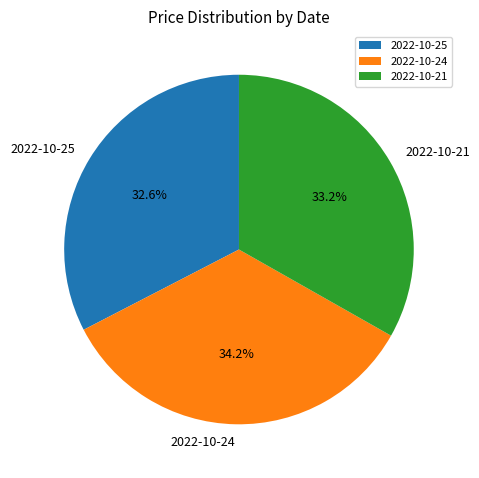

What percentage is the 2022-10-24 slice, to the nearest percent?

34%